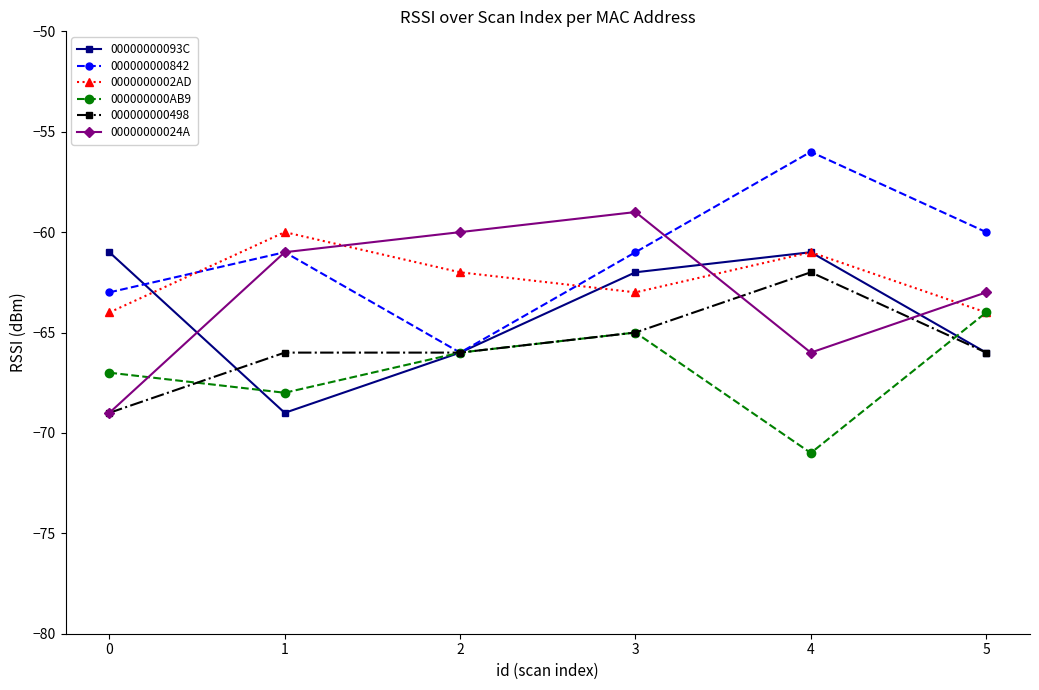

True or false: 000000000AB9 and 00000000024A cross at least once.

True